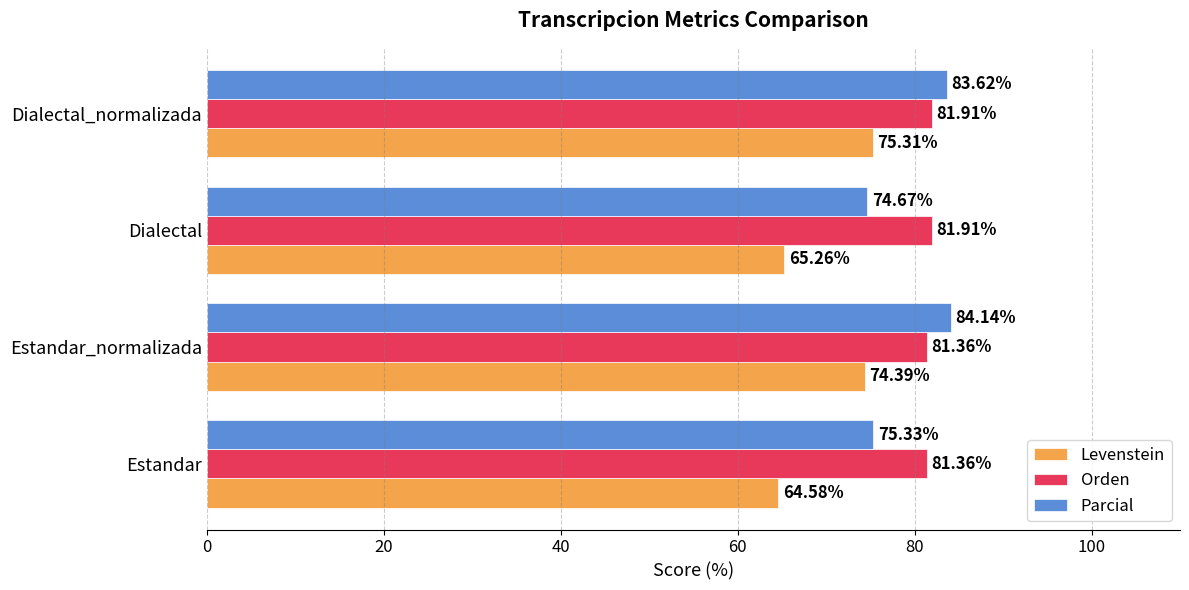

At which label is Levenstein closest to 69?

Dialectal